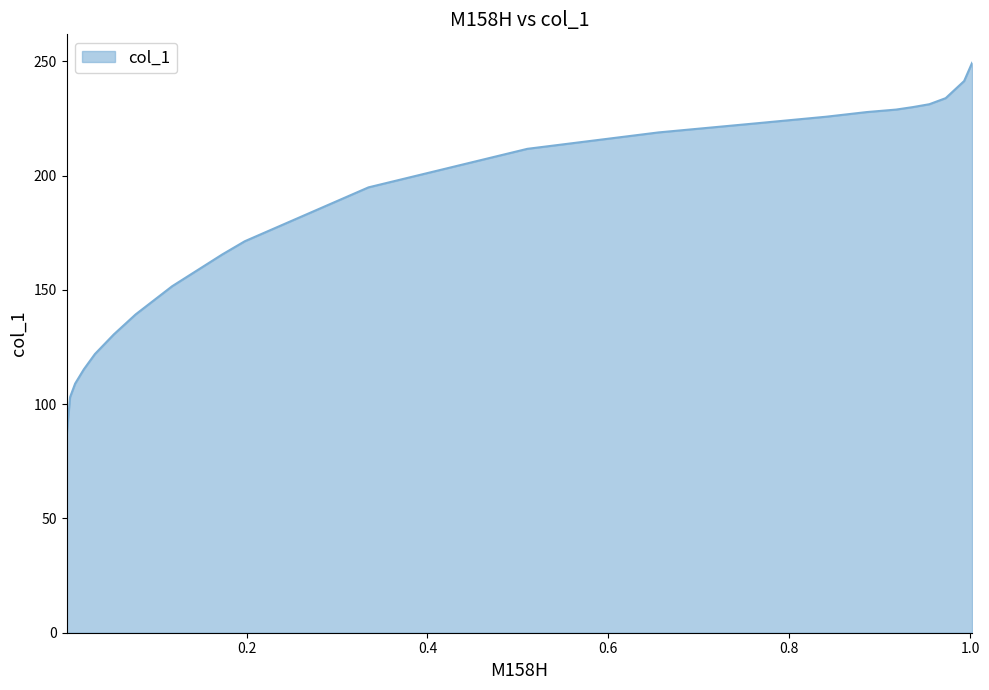

What is the smallest value displayed?

85.9